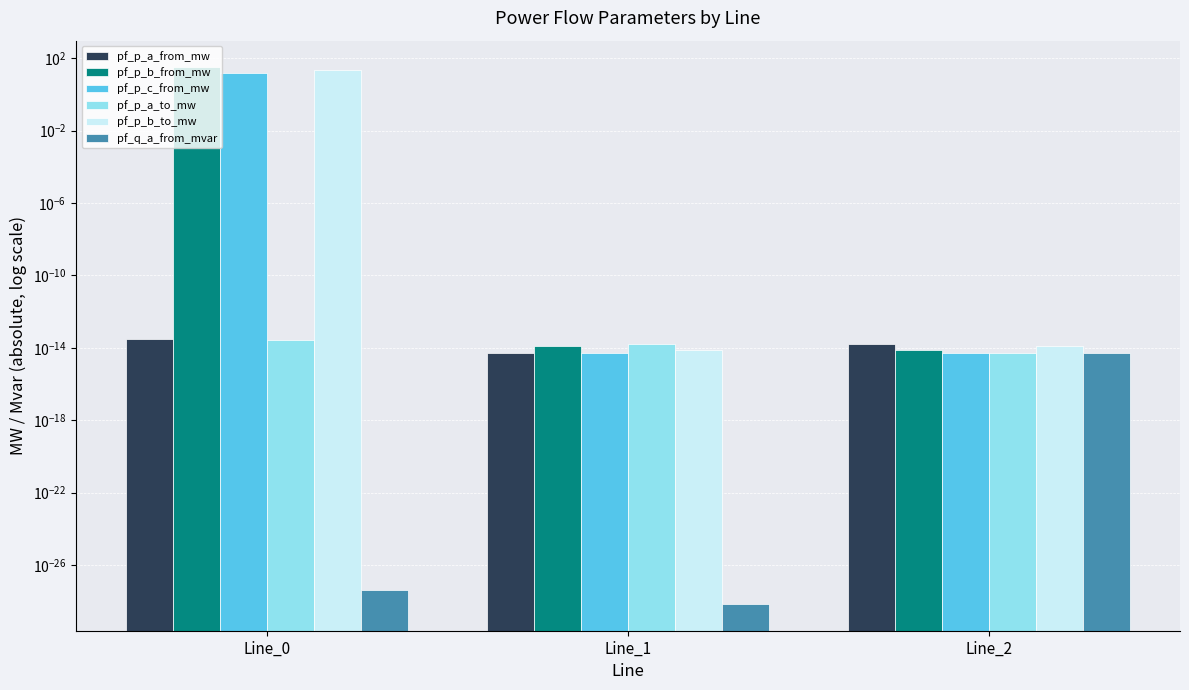

Rank the series at Line_1 from highest to lowest value.

pf_p_a_to_mw, pf_p_b_from_mw, pf_p_b_to_mw, pf_p_c_from_mw, pf_p_a_from_mw, pf_q_a_from_mvar